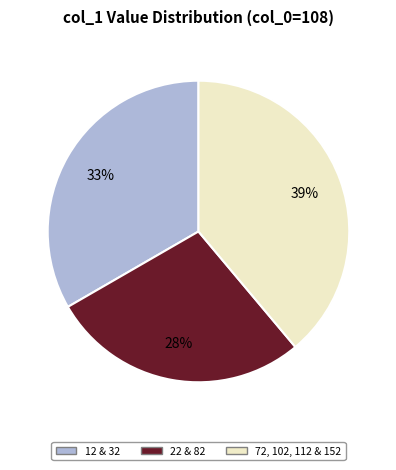

Combined, do 72, 102, 112 & 152 and 22 & 82 account for over 50%?

Yes